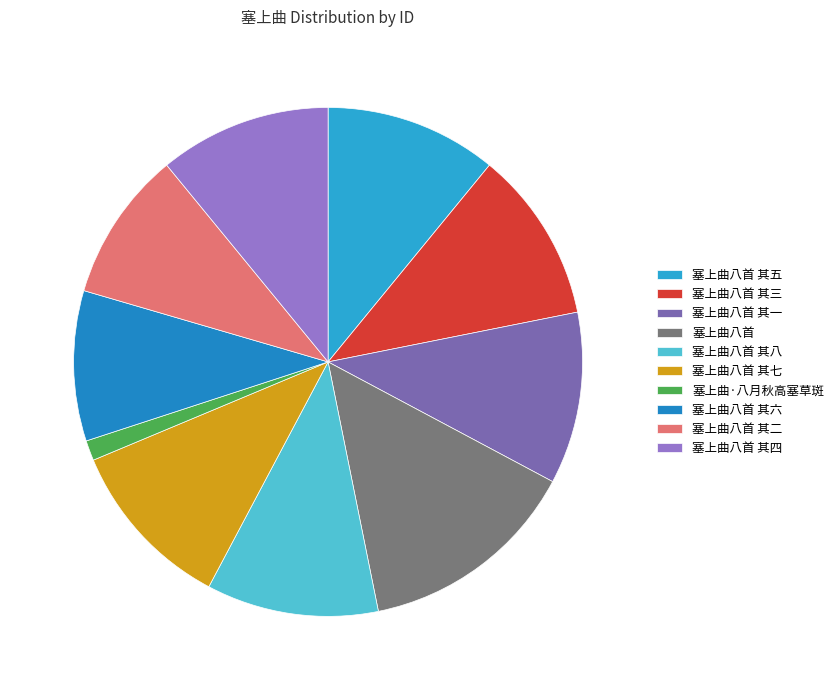

Is it true that 塞上曲八首 其六 is 2% of the pie?

False